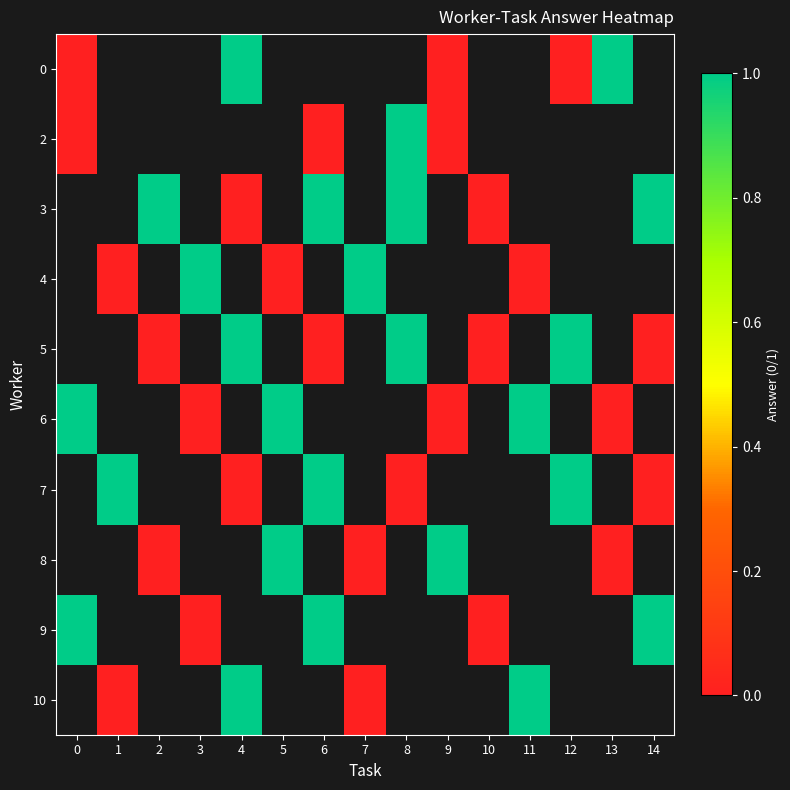

Is the value of 4 at 8 greater than the value of 0 at 8?

No